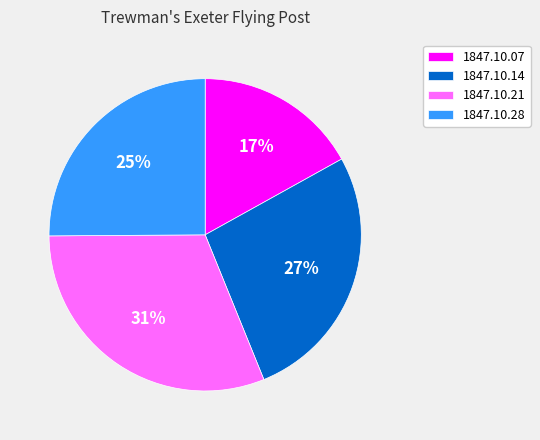

Is 1847.10.28 the majority of the pie?

No